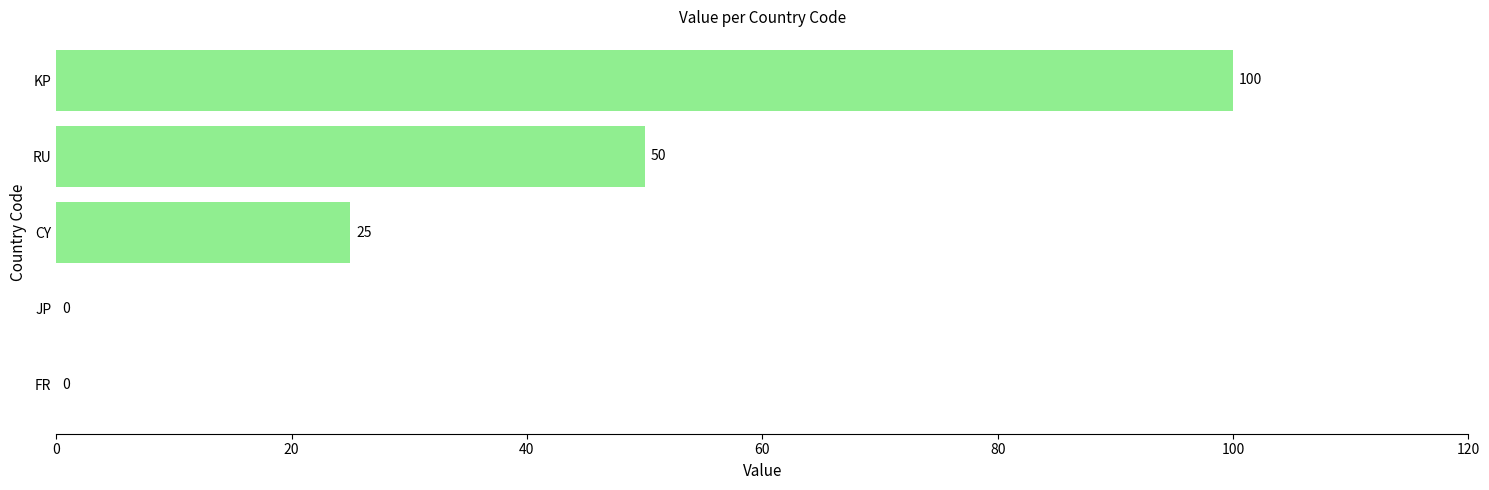

What is the greatest value displayed?

100